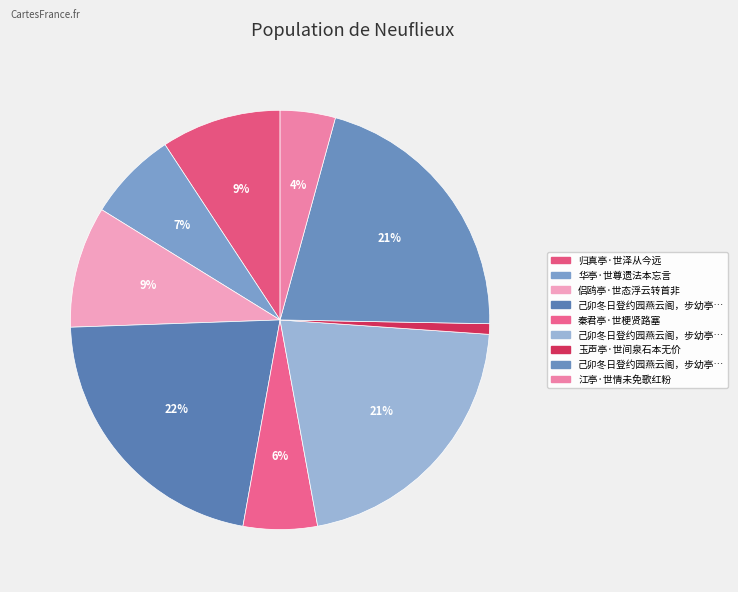

Count the number of slices in the pie.

9